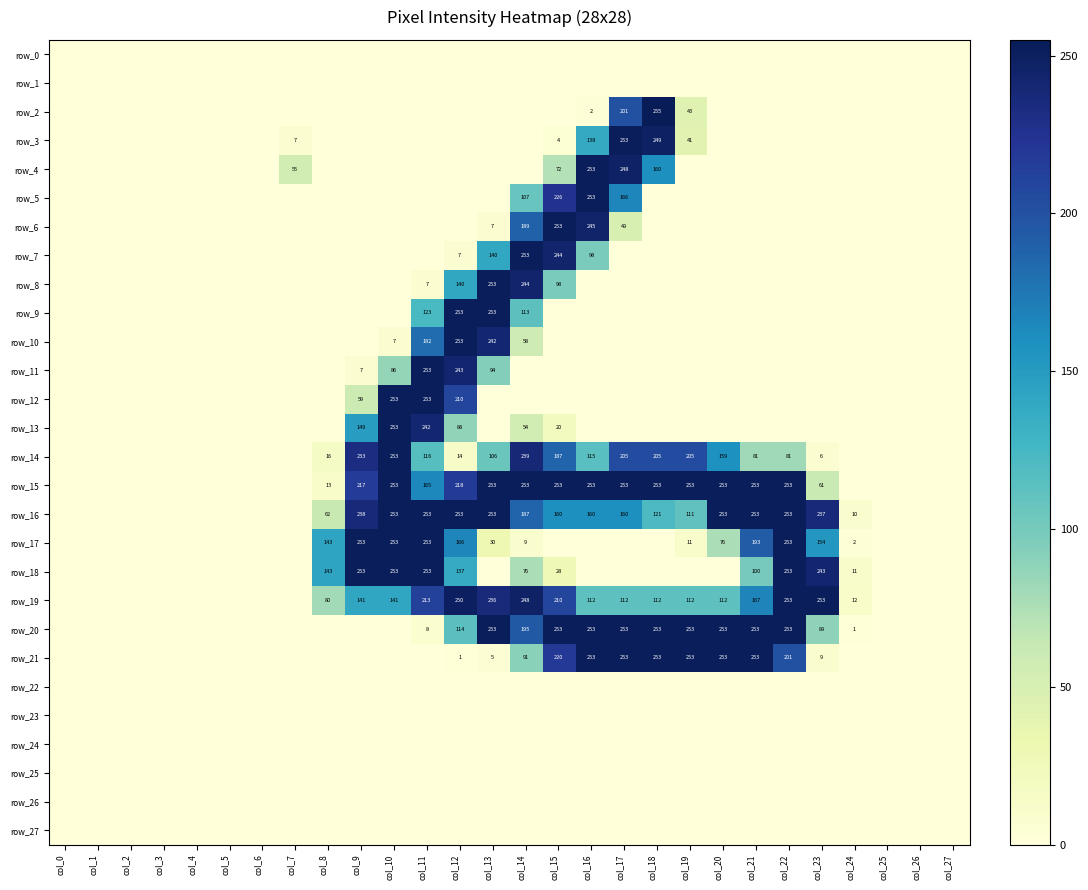

At which category is the sum across all series the highest?

col_12